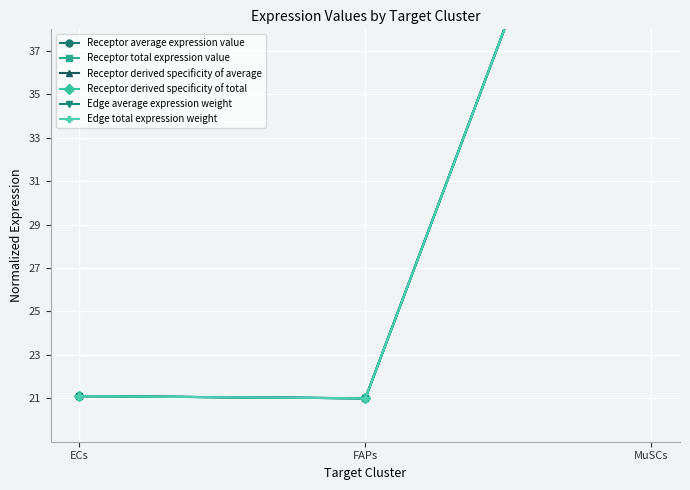

Which series has the largest total across all categories?

Receptor average expression value